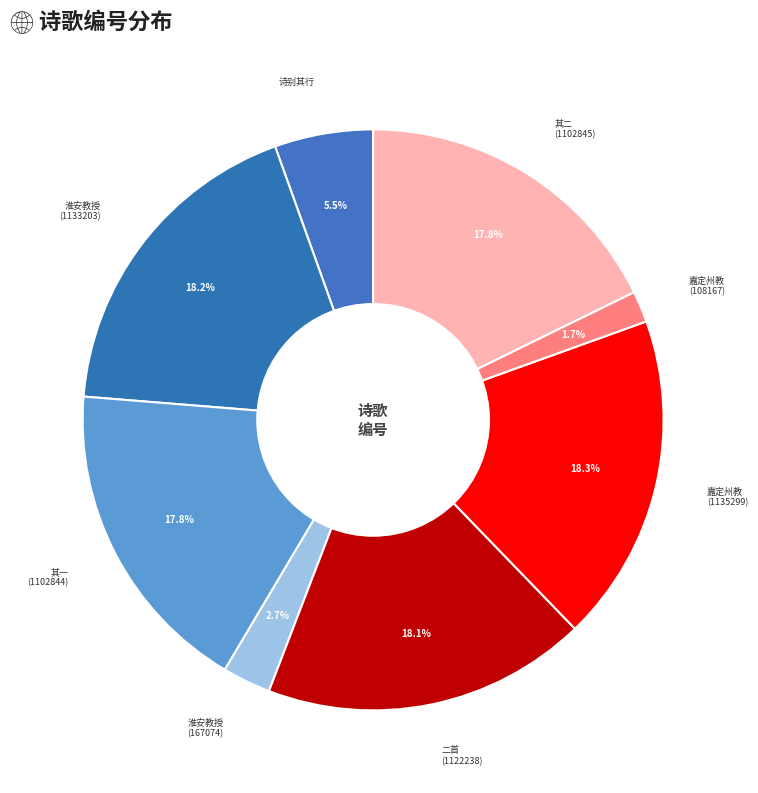

Is 淮安教授 (167074) the majority of the pie?

No